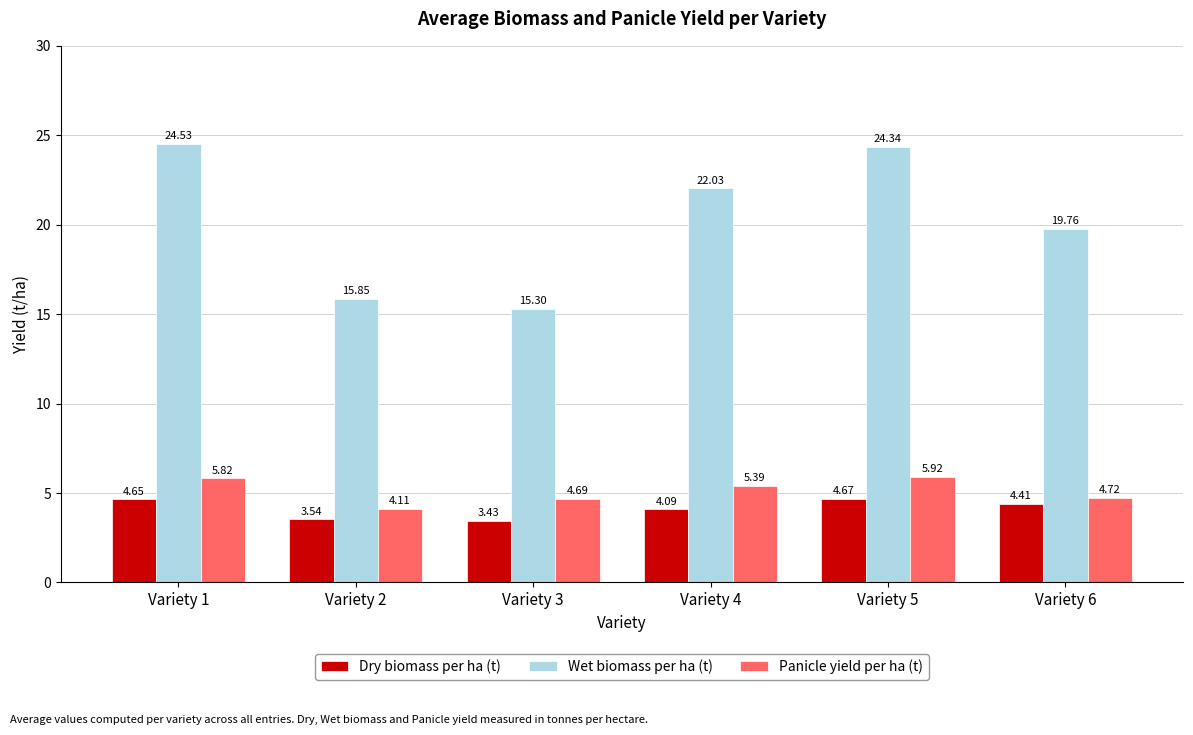

The value of Panicle yield per ha (t) at Variety 1 is 8.3. True or false?

False